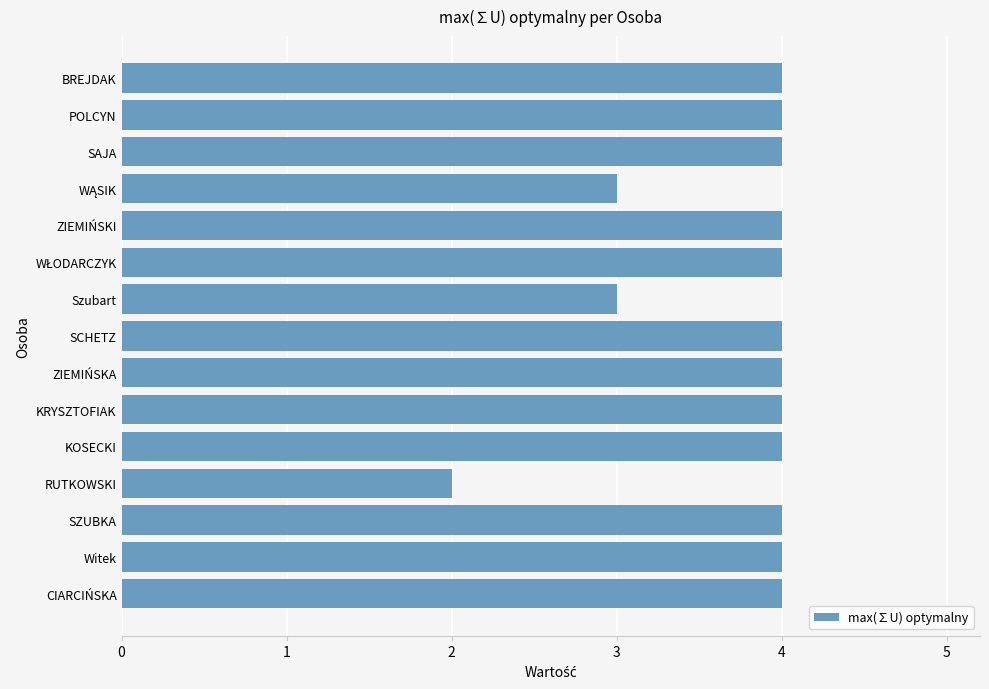

What is the difference between the maximum and minimum values?

2